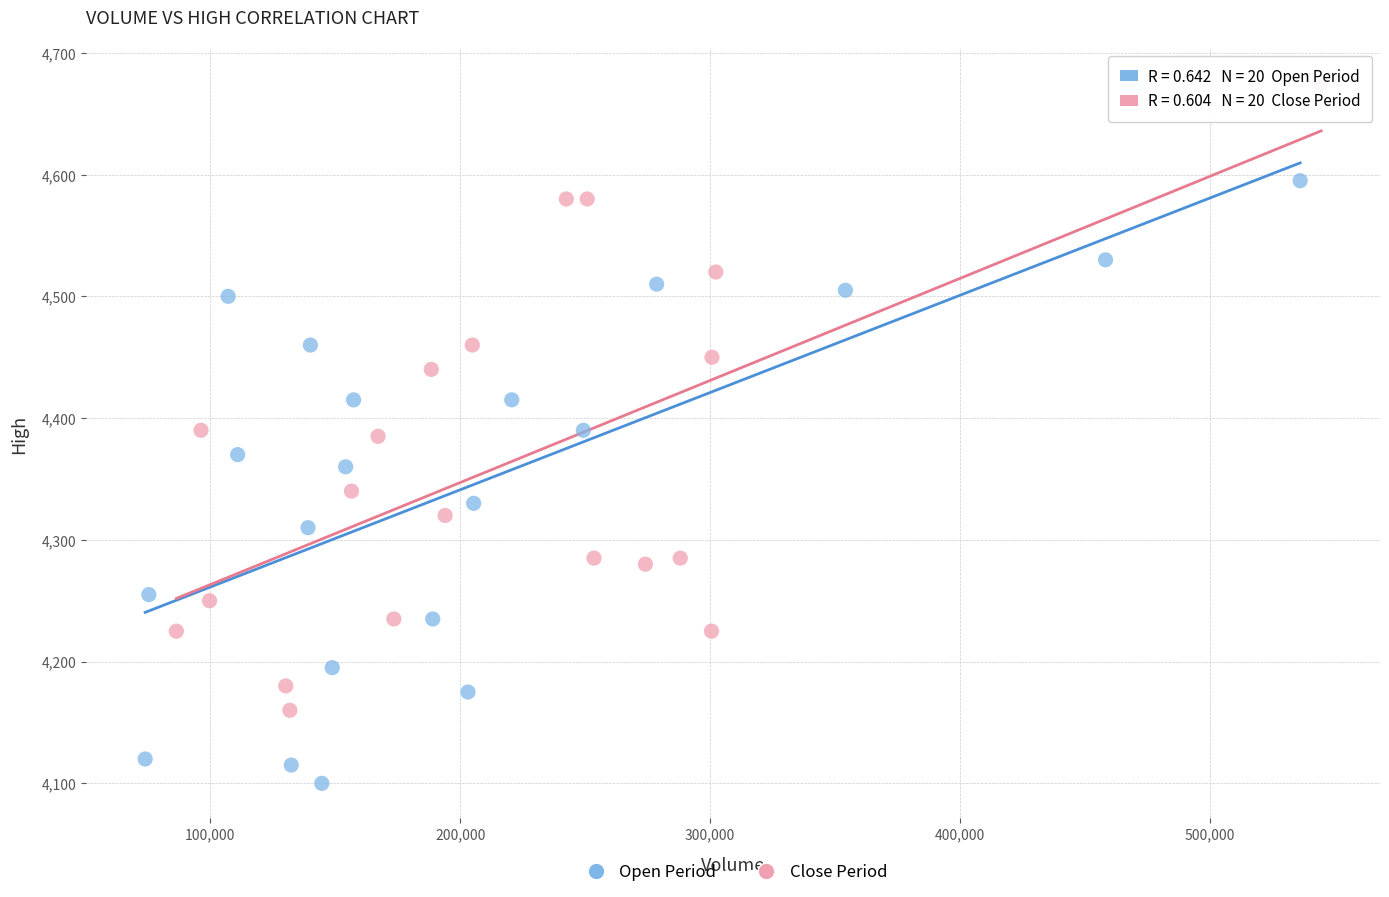

Which series reaches the minimum Y coordinate?

Open Period